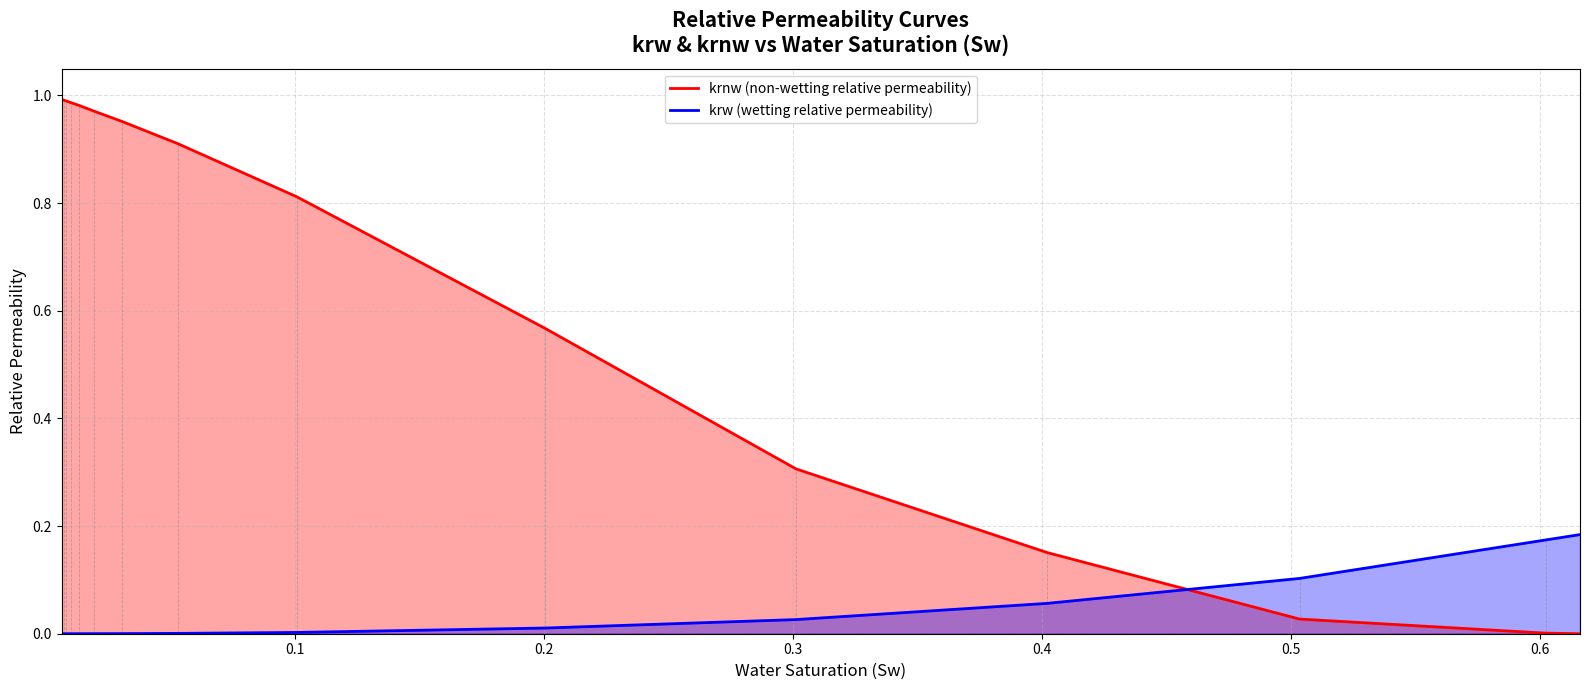

Which series has the widest spread of values?

krnw (non-wetting relative permeability)